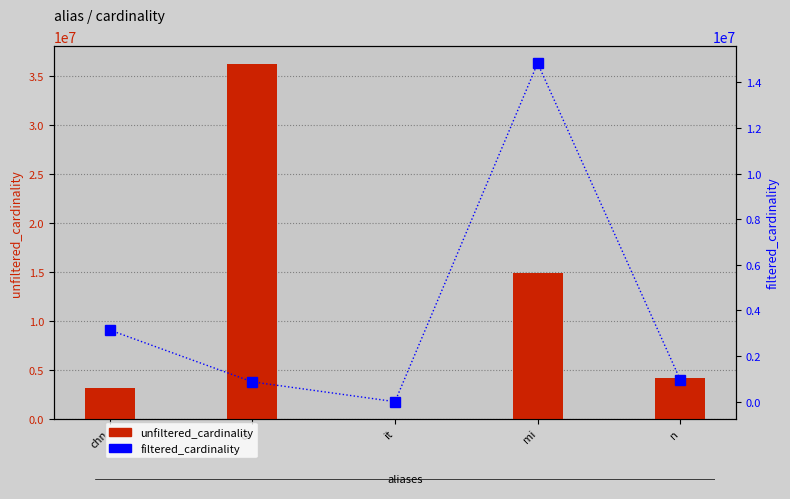

Reading left to right, extract all data points from this chart.

unfiltered_cardinality: 3140339	36244344	113	14835720	4167491
filtered_cardinality: 3140339	867477	1	14835720	961555